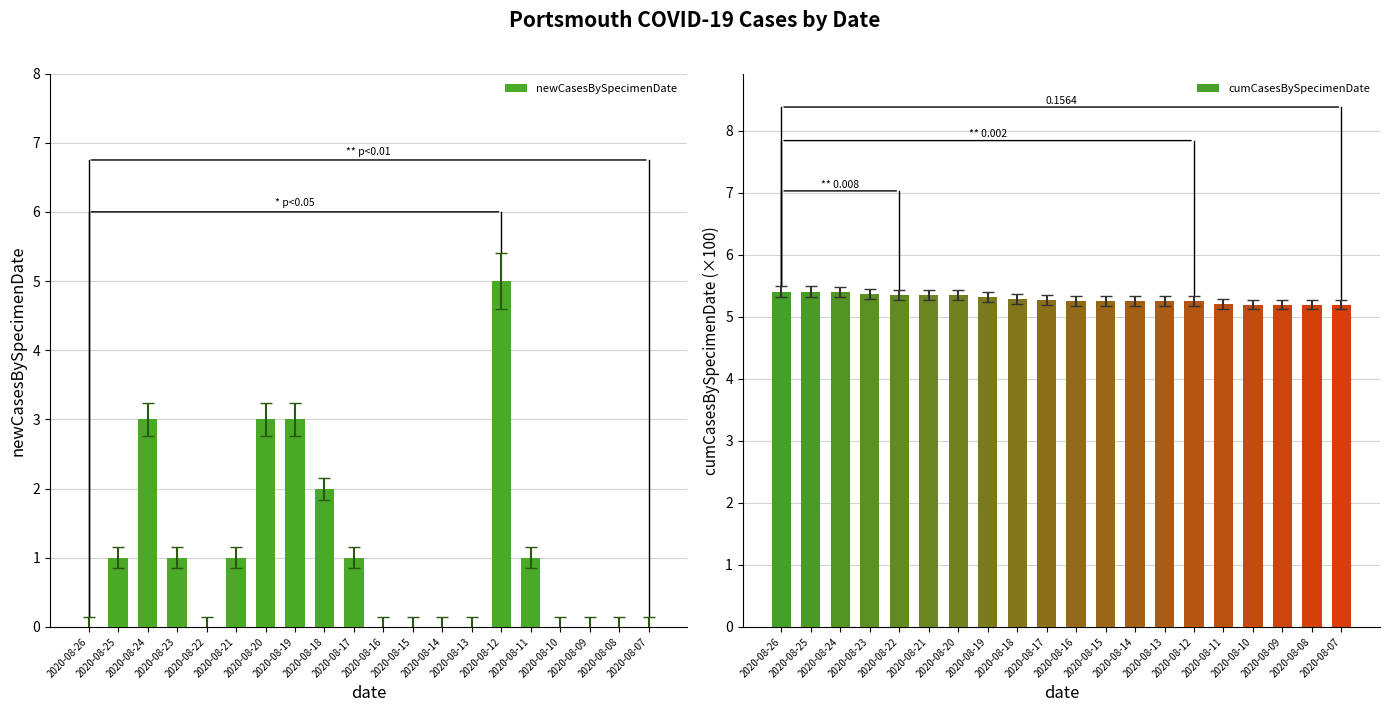

How many distinct data groups are displayed?

2